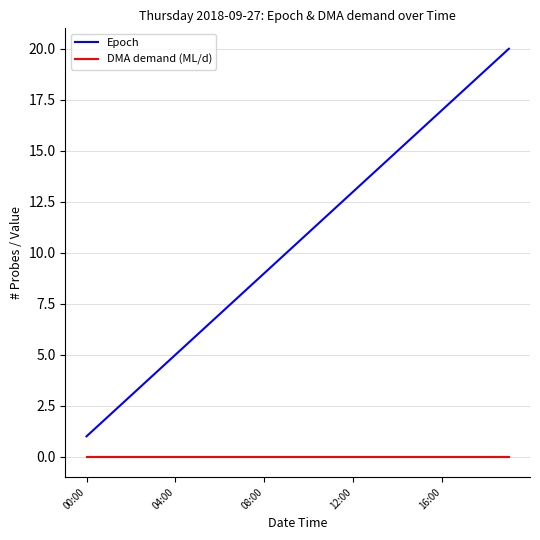

True or false: Epoch and DMA demand (ML/d) cross at least once.

False